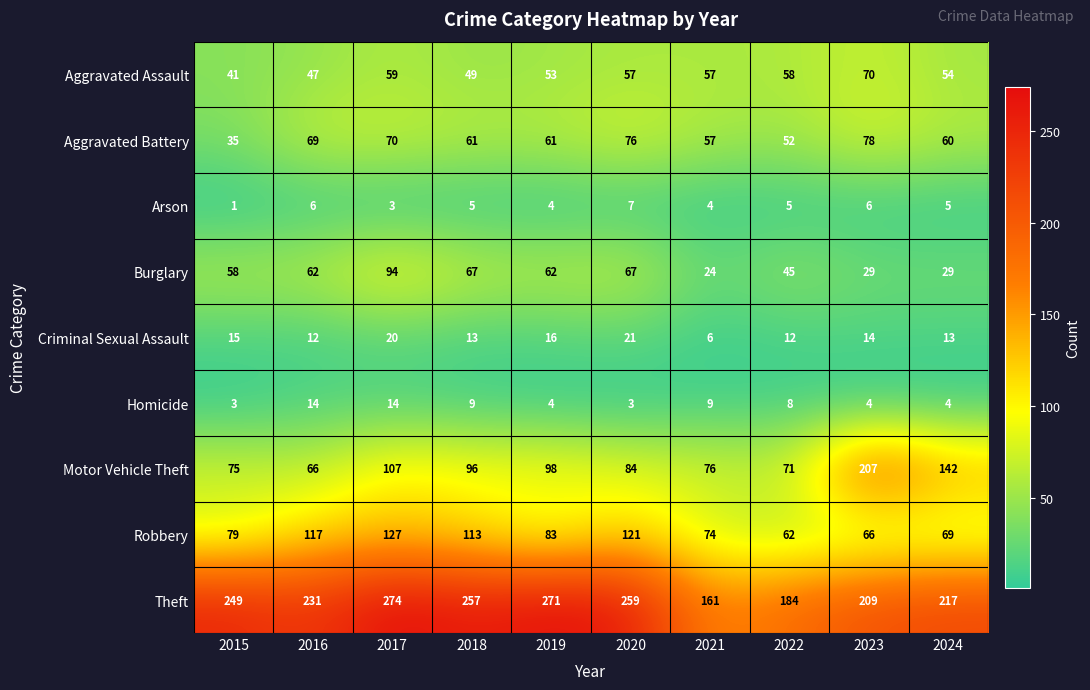

What is the maximum value shown in the chart?

274